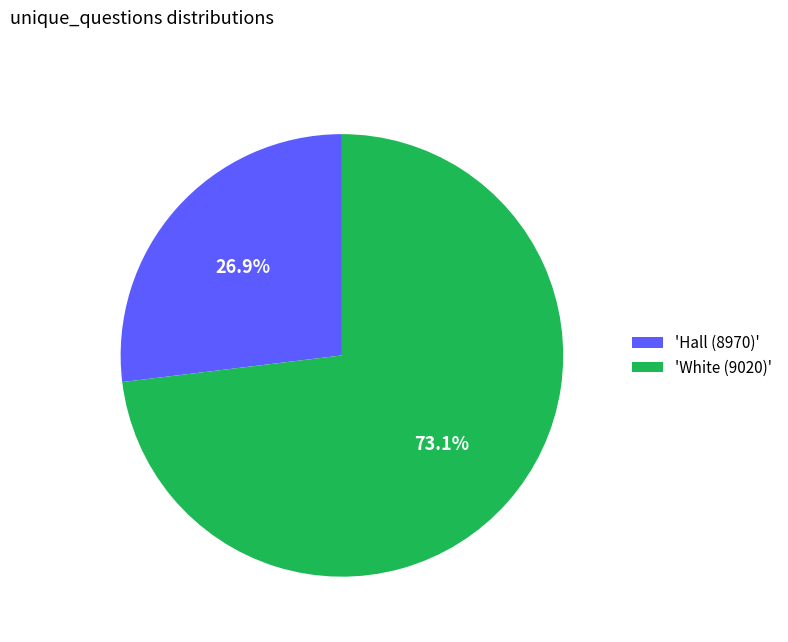

Is 'Hall (8970)' the majority of the pie?

No